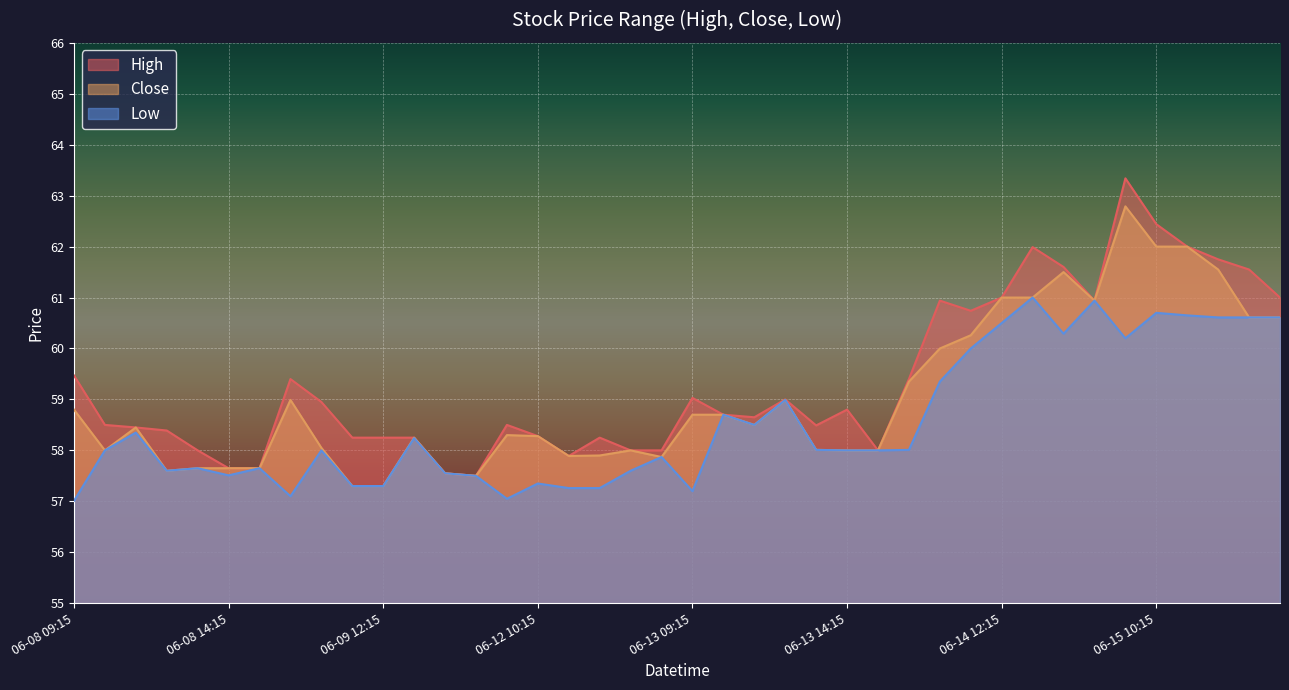

What is the difference between the second highest and second lowest values in the Close series?

4.7